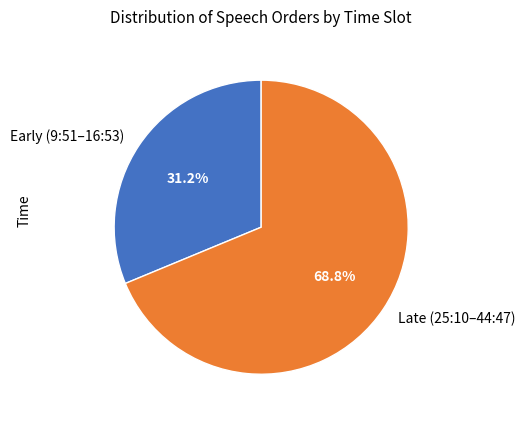

How many slices are in this pie chart?

2